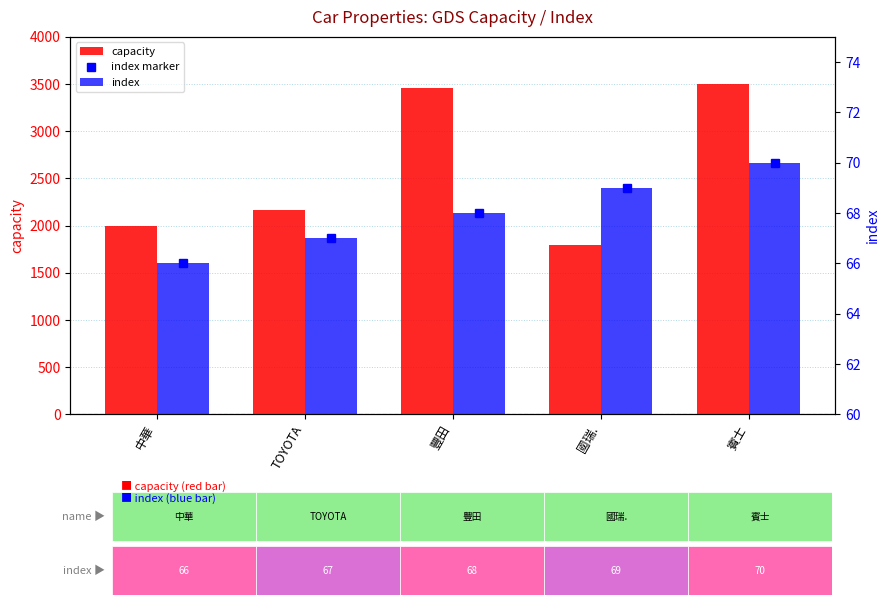

Rank the series at 賓士 from lowest to highest value.

index marker, index, capacity